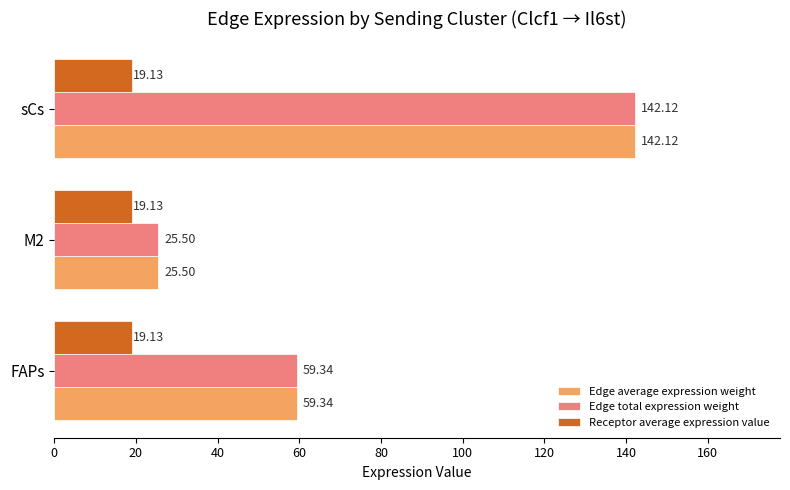

What is the difference between the maximum and minimum values in the Edge total expression weight series?

116.6